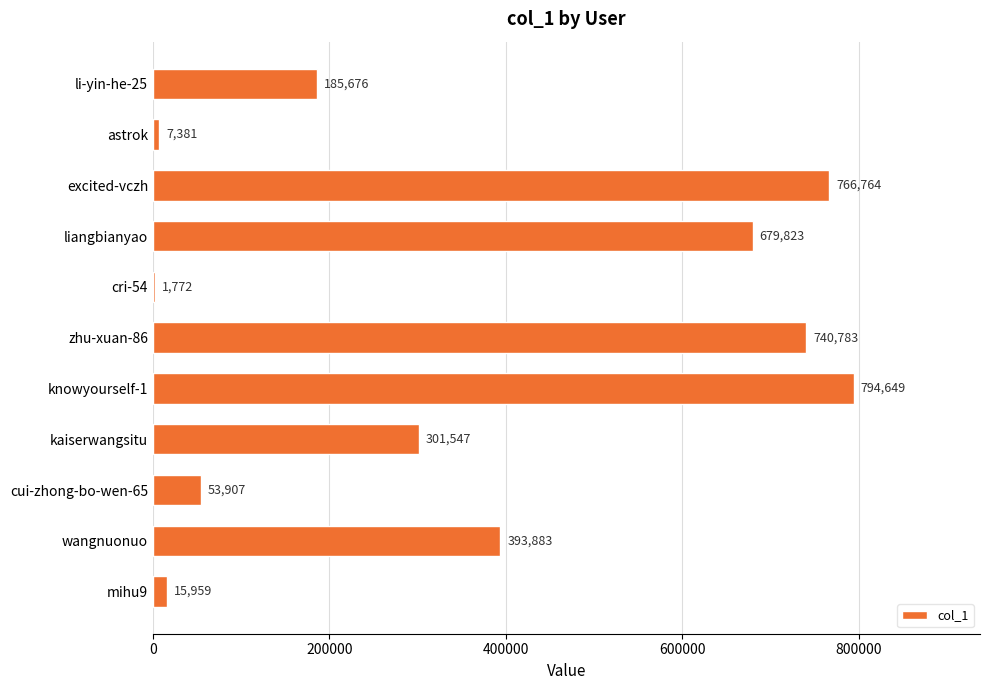

How many data points does each series have?

11